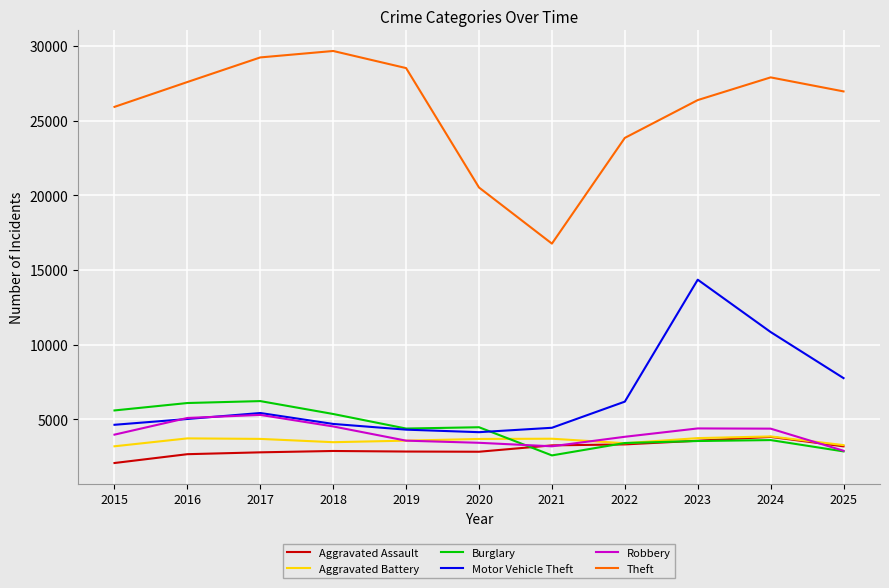

What is the spread (max minus min) of values at 2017?

26450